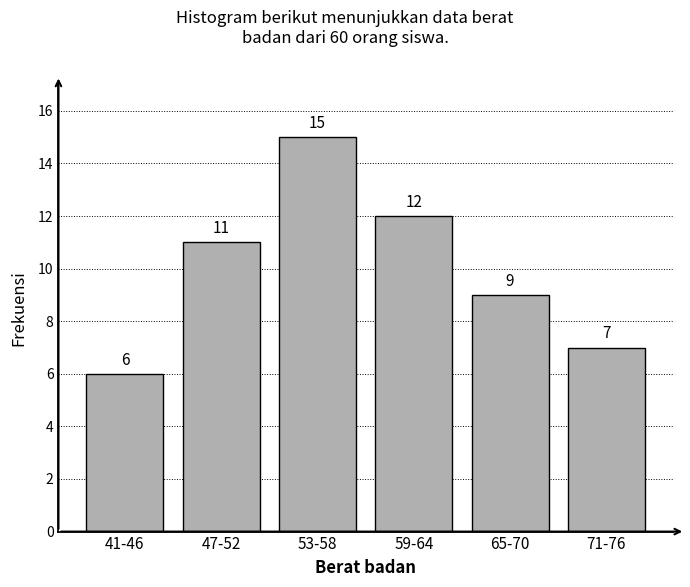

Reading left to right, what are all the values shown in this chart?

6	11	15	12	9	7